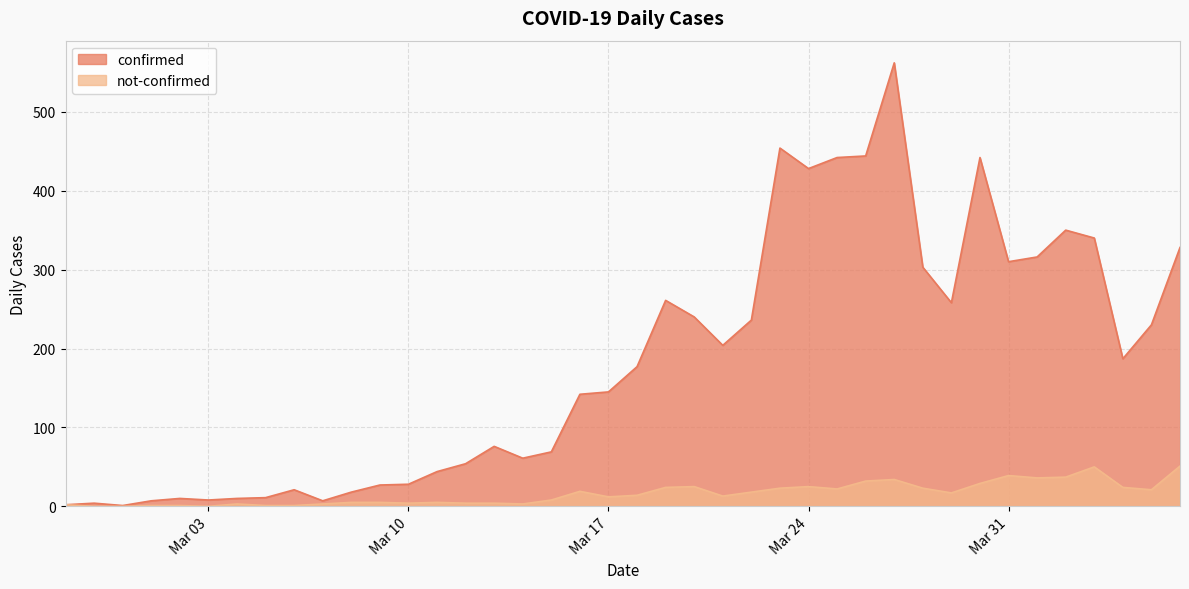

How many lines are shown in the chart?

2